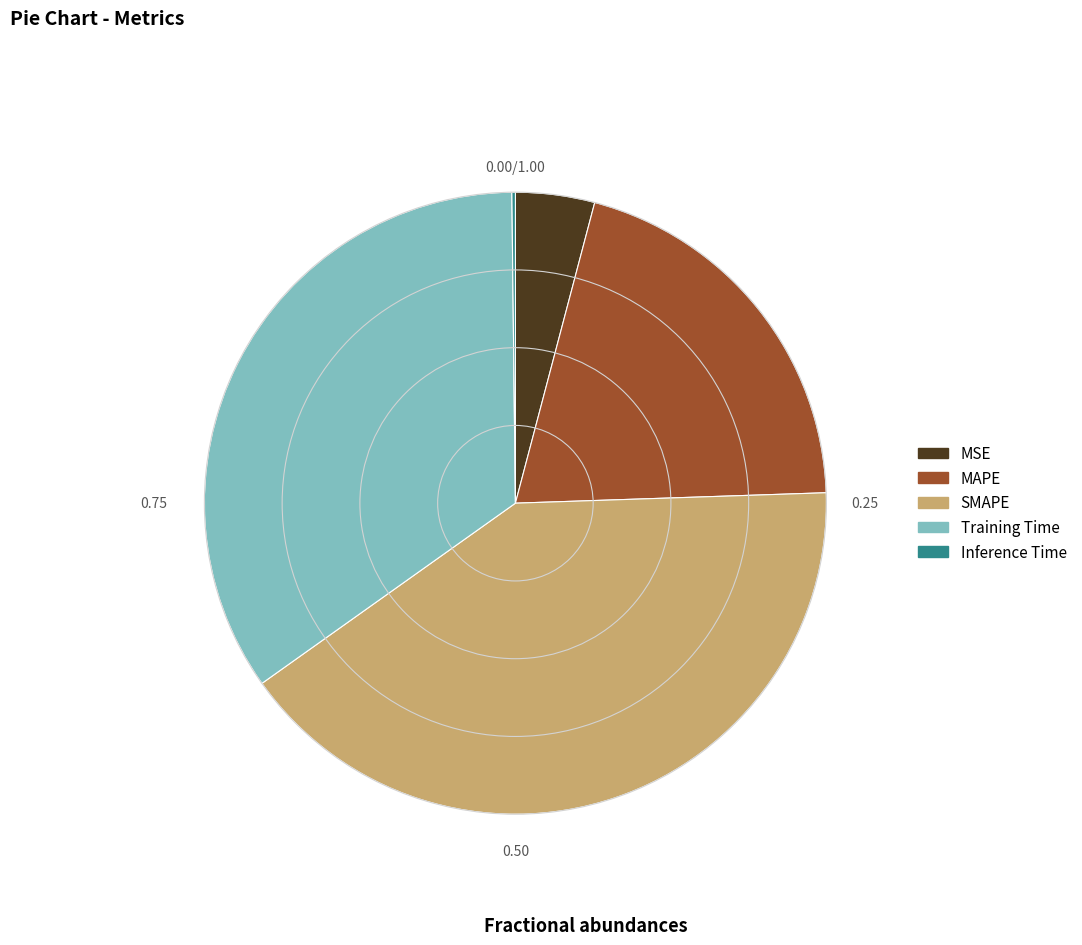

Which category has the biggest portion of the pie?

SMAPE